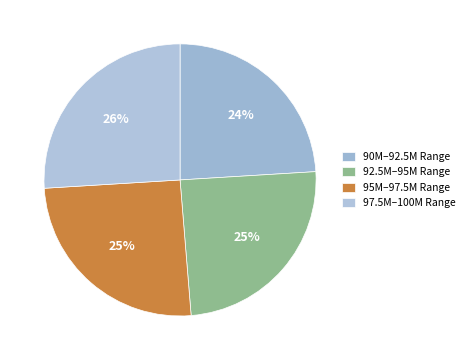

To the nearest percent, what is the difference between the largest and smallest slice percentages?

2%